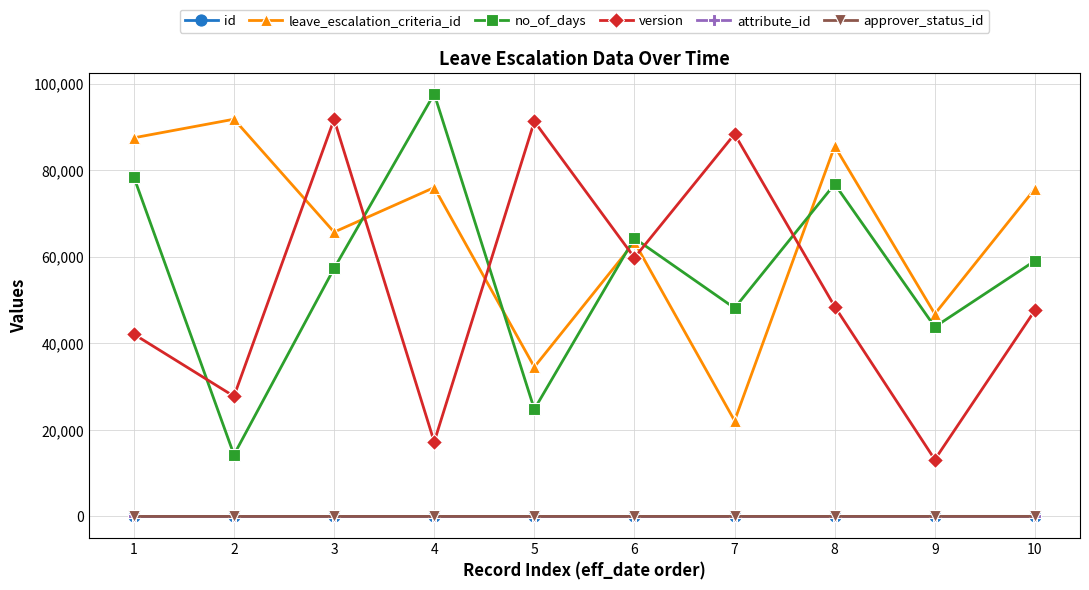

Is this an area chart (filled region under the line)?

No